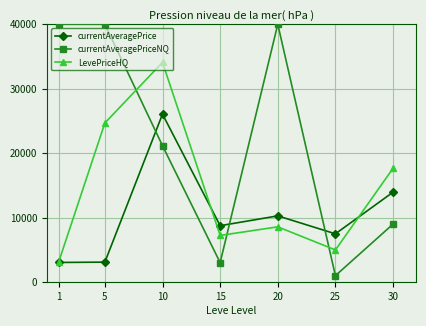

True or false: currentAveragePriceNQ has a value of 4296 at 30.

False